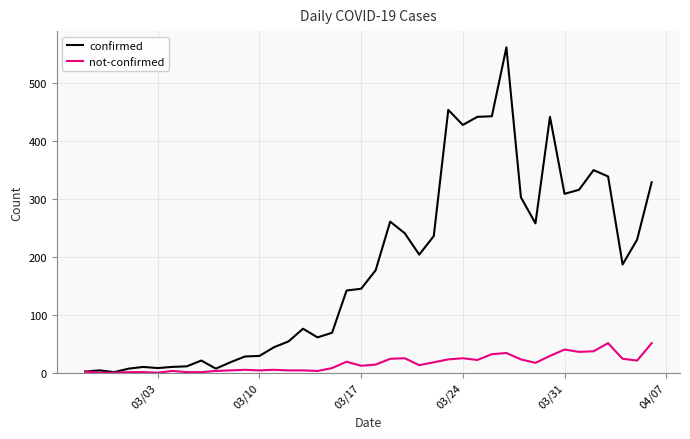

What is the highest value of the confirmed series?

562